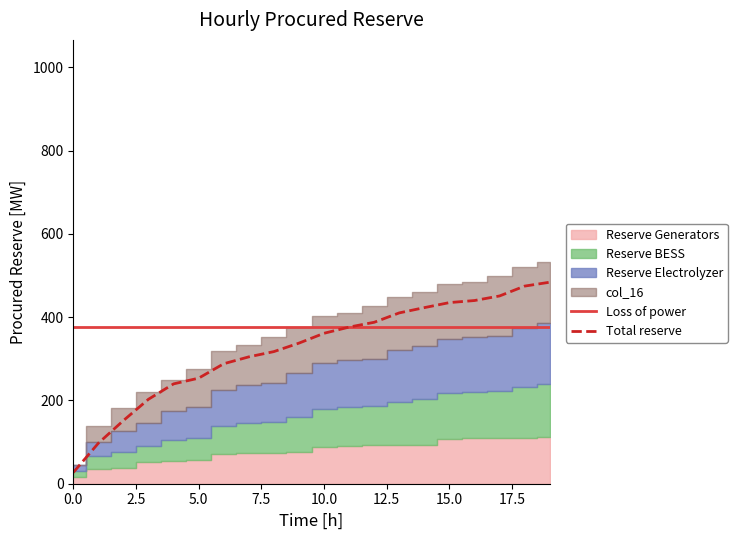

What is the label of the 7th point from the right?

13